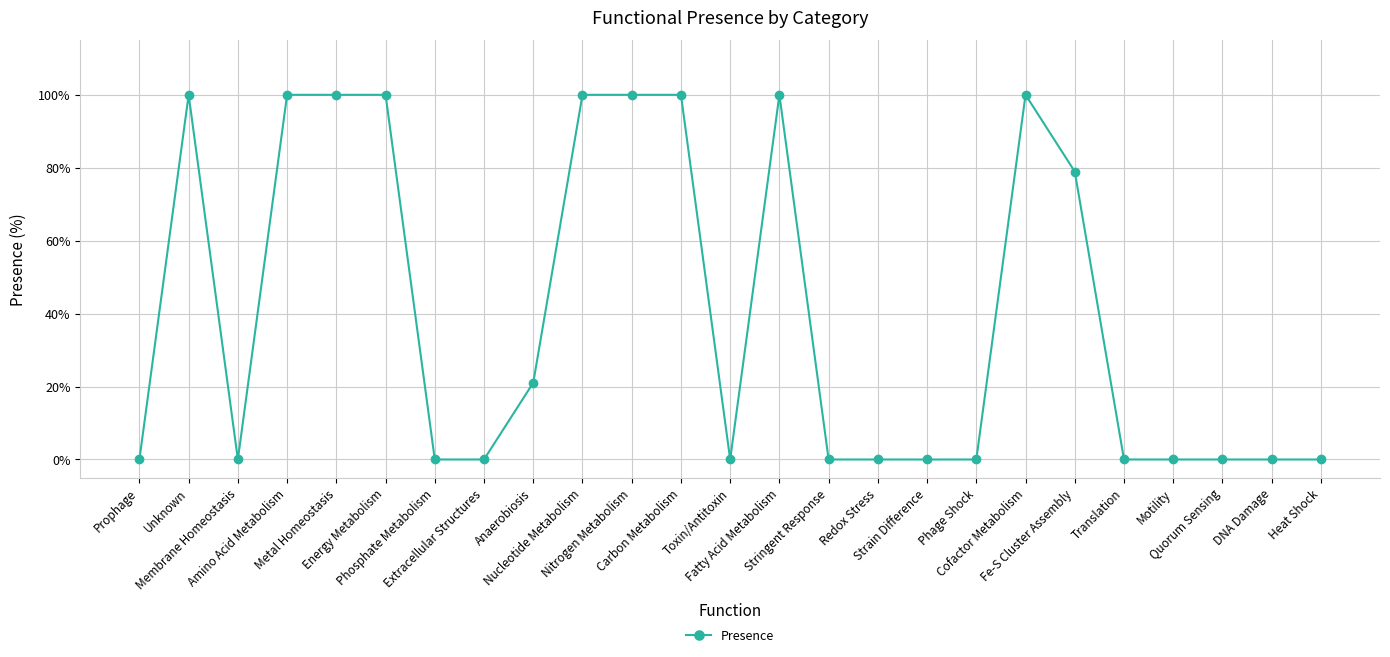

Reading right to left, transcribe all the data shown in this chart.

Heat Shock=0.0	DNA Damage=0.0	Quorum Sensing=0.0	Motility=0.0	Translation=0.0	Fe-S Cluster Assembly=0.8	Cofactor Metabolism=1.0	Phage Shock=0.0	Strain Difference=0.0	Redox Stress=0.0	Stringent Response=0.0	Fatty Acid Metabolism=1.0	Toxin/Antitoxin=0.0	Carbon Metabolism=1.0	Nitrogen Metabolism=1.0	Nucleotide Metabolism=1.0	Anaerobiosis=0.2	Extracellular Structures=0.0	Phosphate Metabolism=0.0	Energy Metabolism=1.0	Metal Homeostasis=1.0	Amino Acid Metabolism=1.0	Membrane Homeostasis=0.0	Unknown=1.0	Prophage=0.0